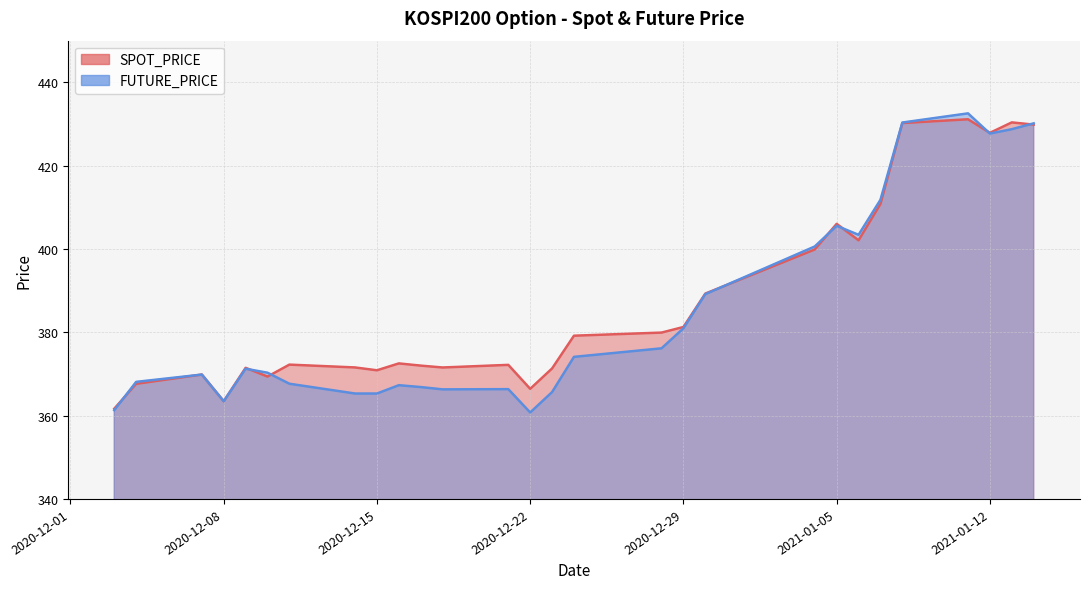

At which label is SPOT_PRICE closest to 396?

2021-01-04